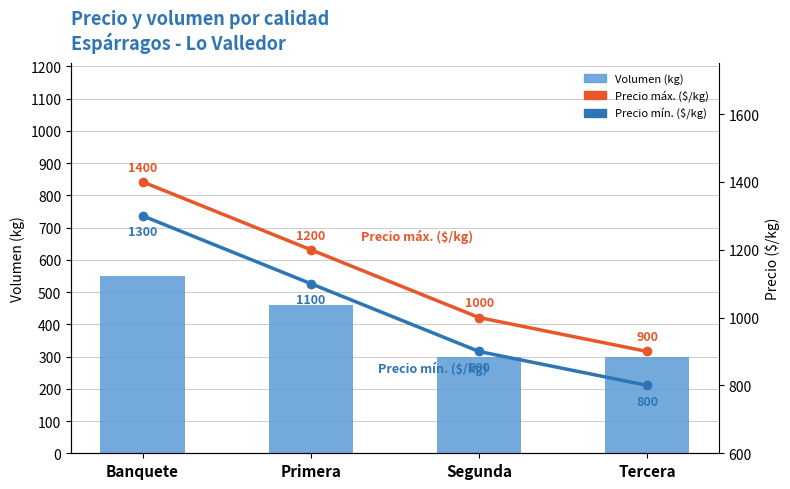

Count the Precio máx. ($/kg) values in the range 1000 to 1400.

3